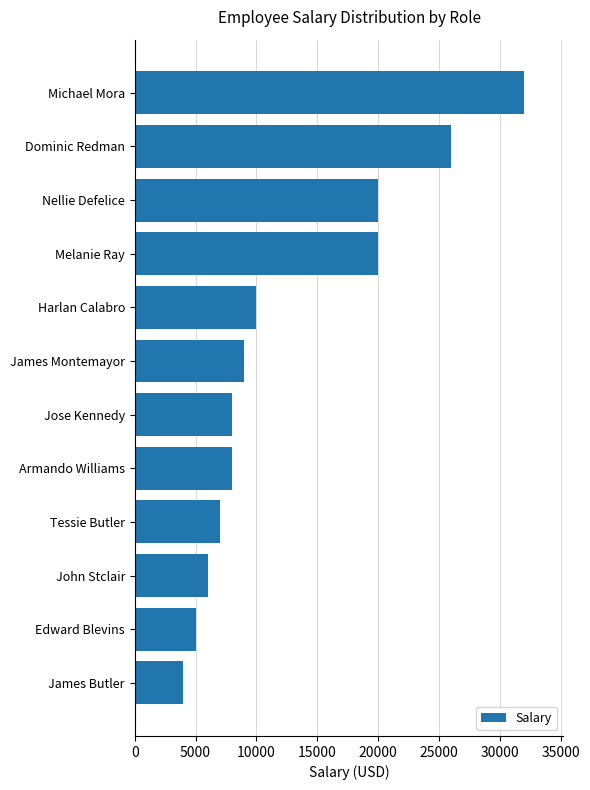

True or false: the data shows 32000 at Michael Mora.

True